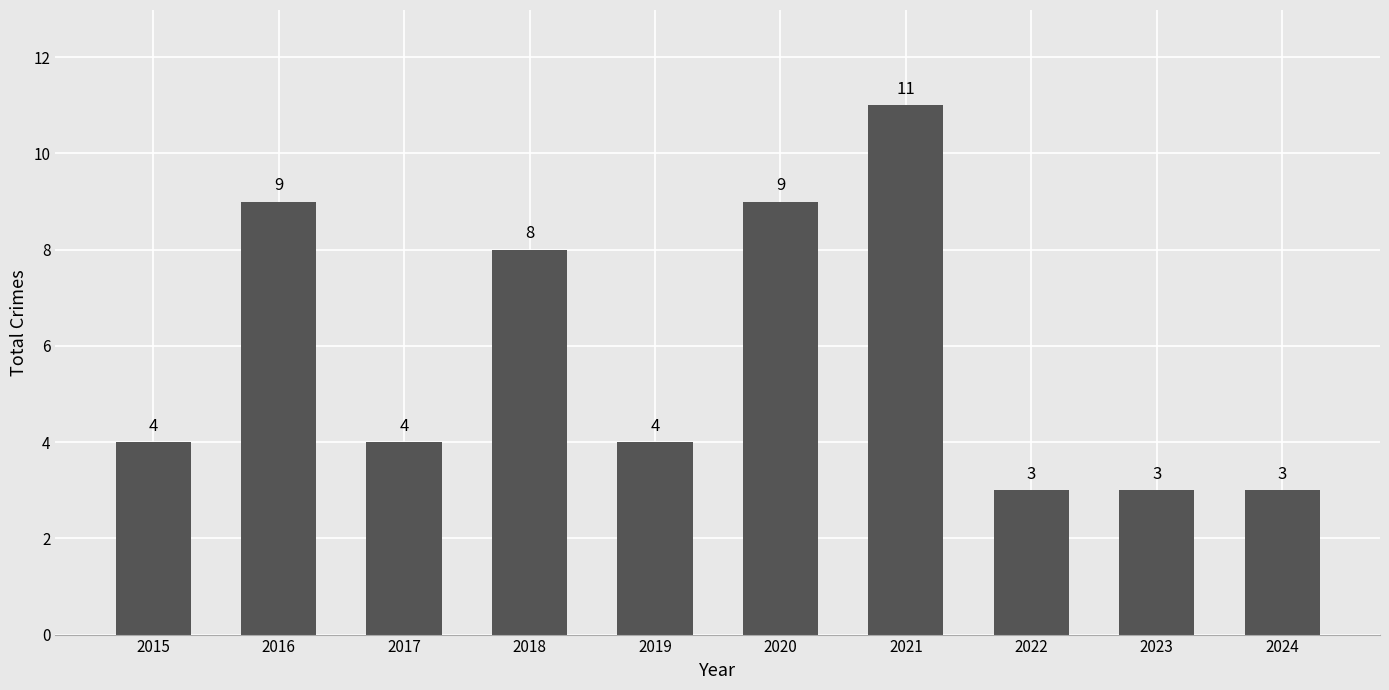

How many values are between 3 and 9?

9